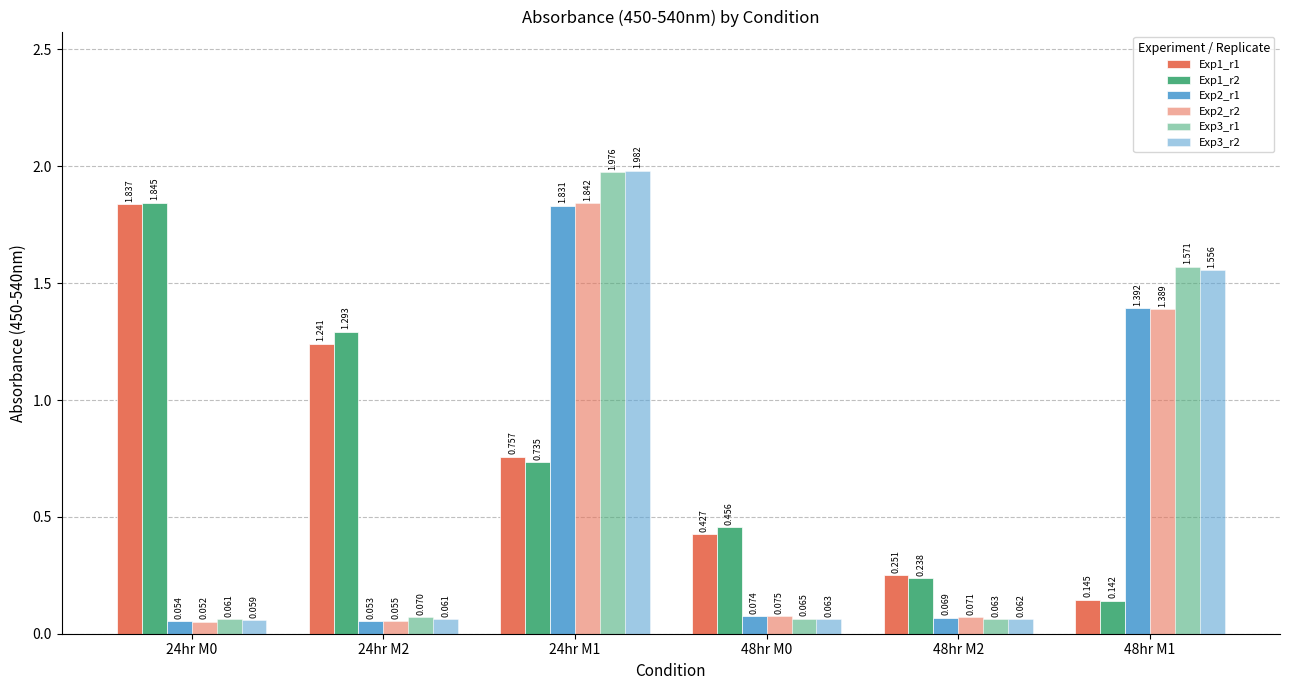

Are the bars horizontal?

No